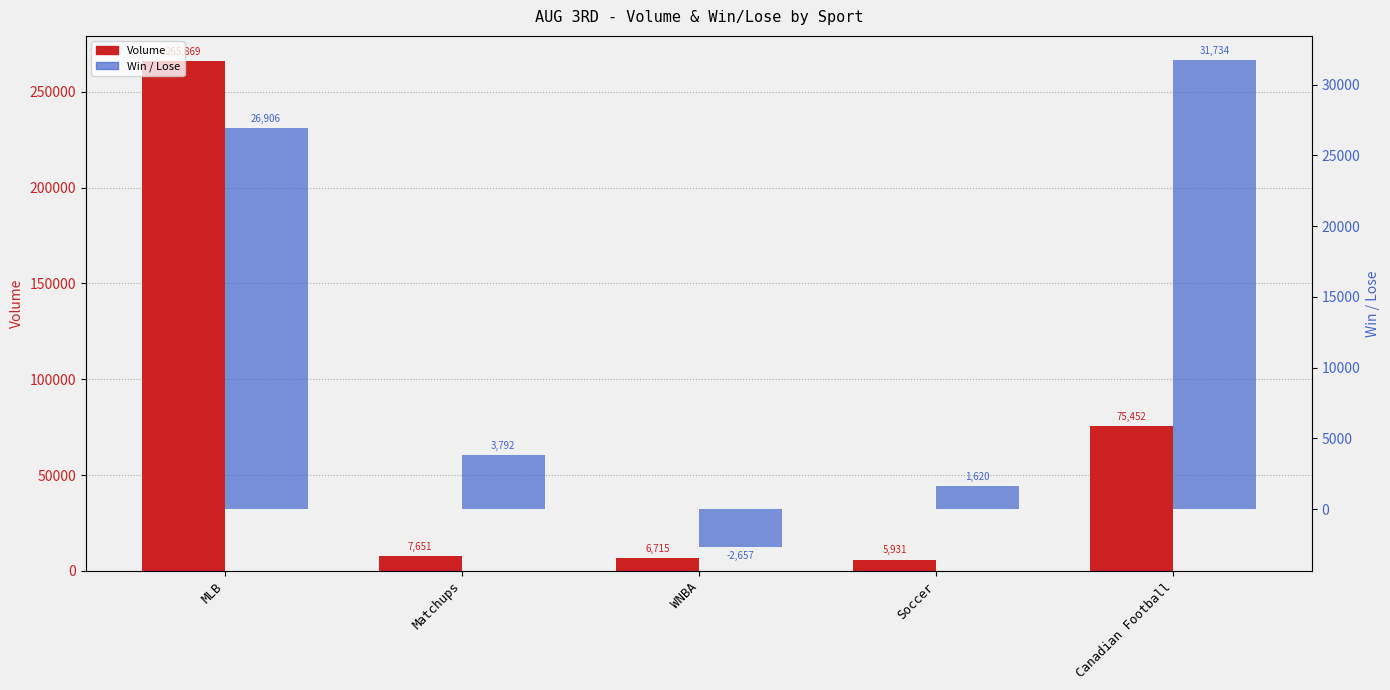

What is the label of the 1st bar from the left?

MLB